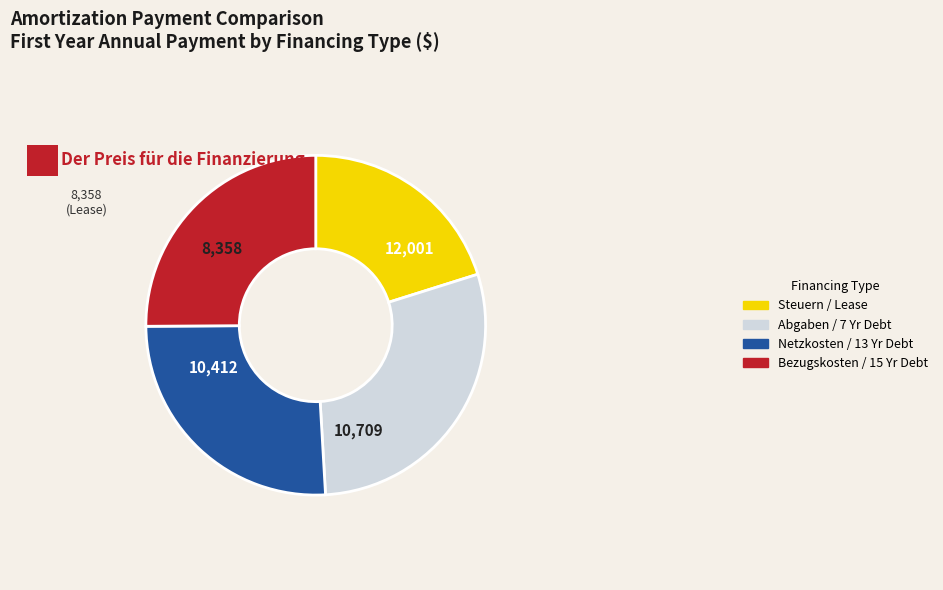

Is there a majority slice in this chart?

No